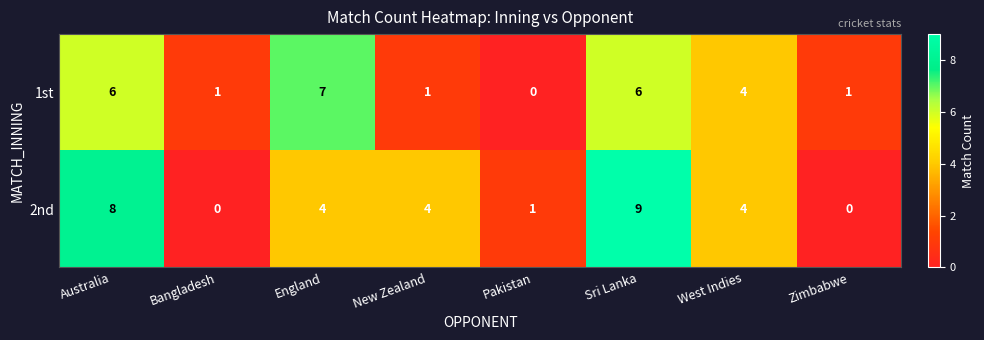

What is the difference between the highest and lowest values at Pakistan?

1